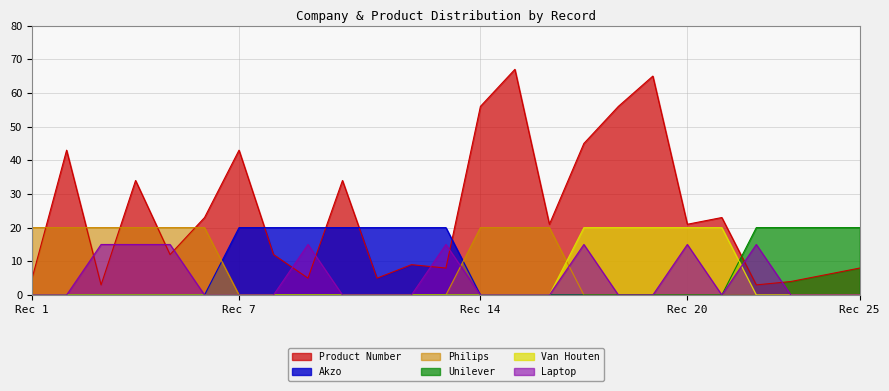

The value of company_van houten at 11 is 0. True or false?

True